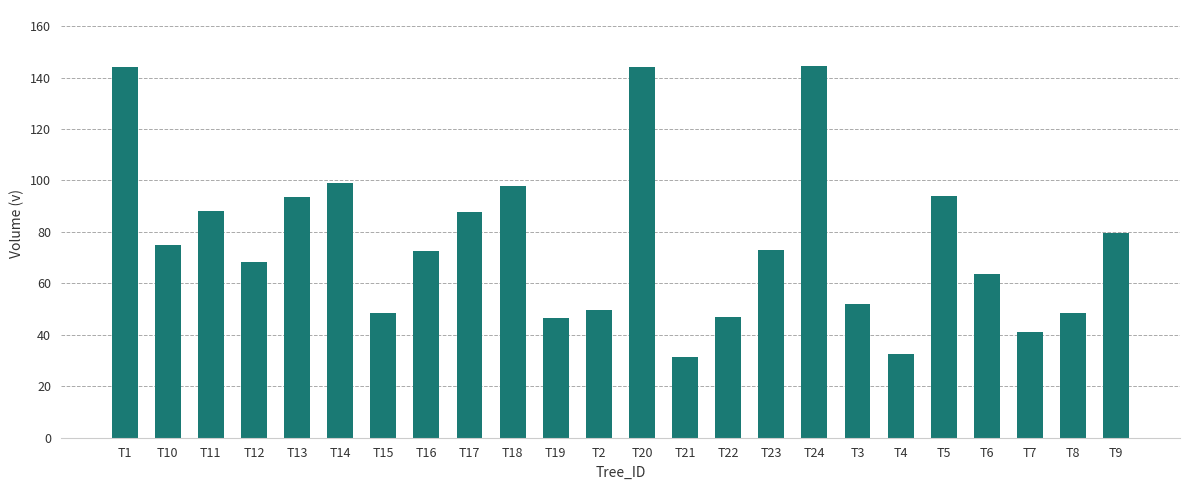

The chart shows a value of 87.5 at T3. True or false?

False